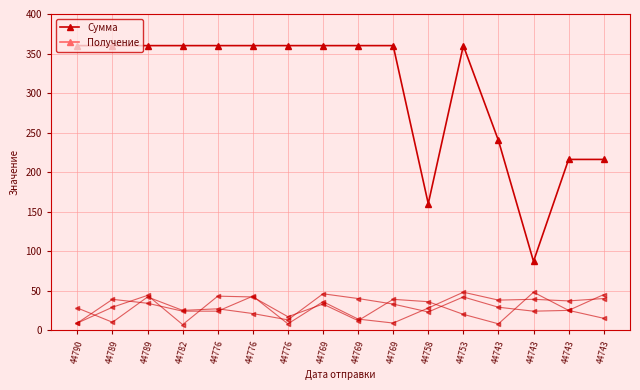

Rank the series by their maximum value, from highest to lowest.

Сумма, Получение